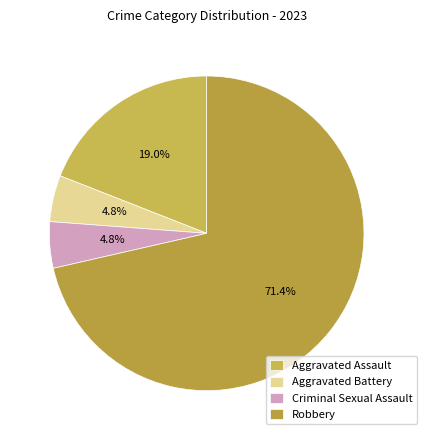

How many slices are in this pie chart?

4